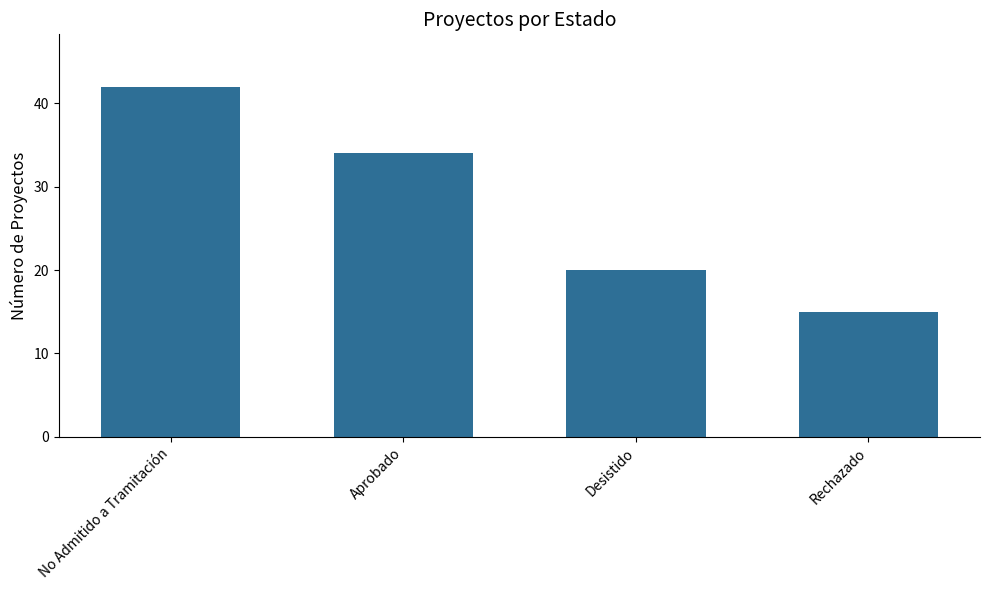

How many data points are less than 34?

2